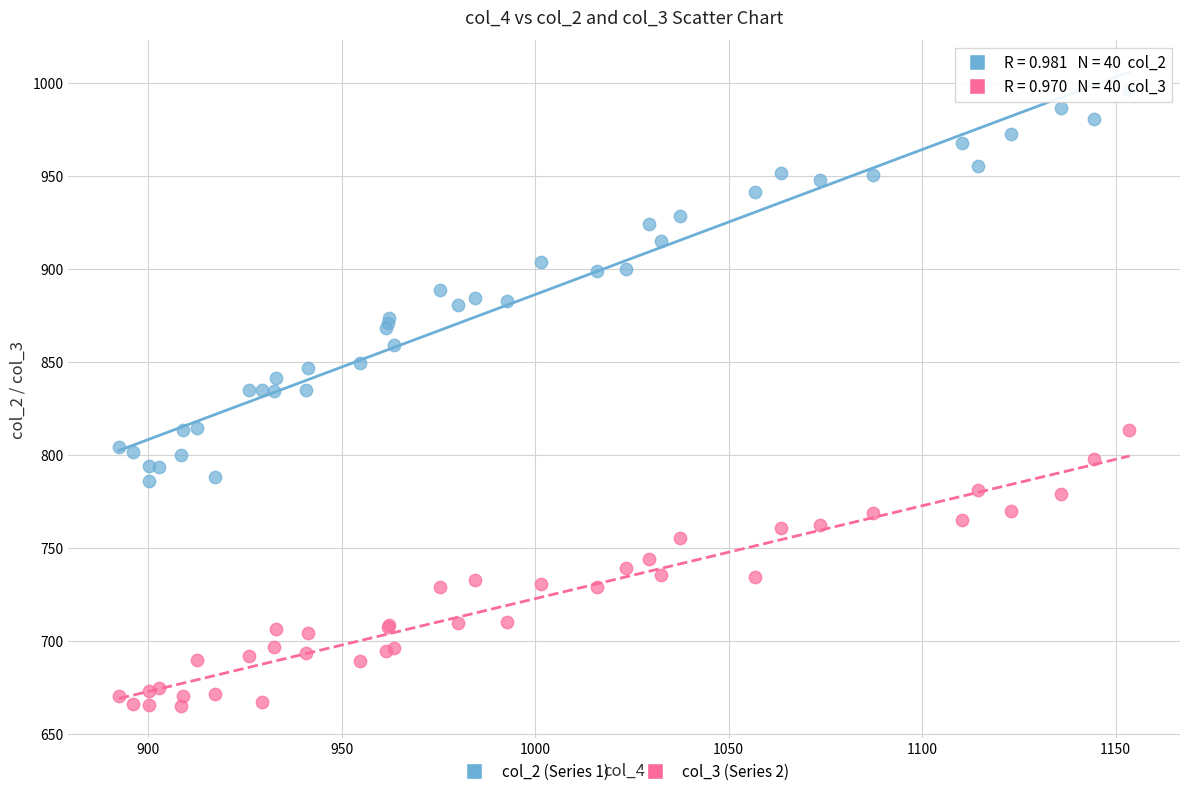

Which series reaches the maximum Y coordinate?

col_2 (Series 1)